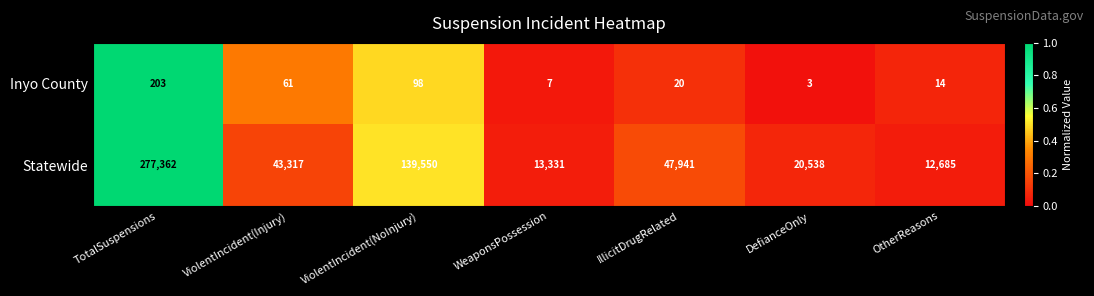

At which label is Statewide closest to 145023?

ViolentIncident(NoInjury)